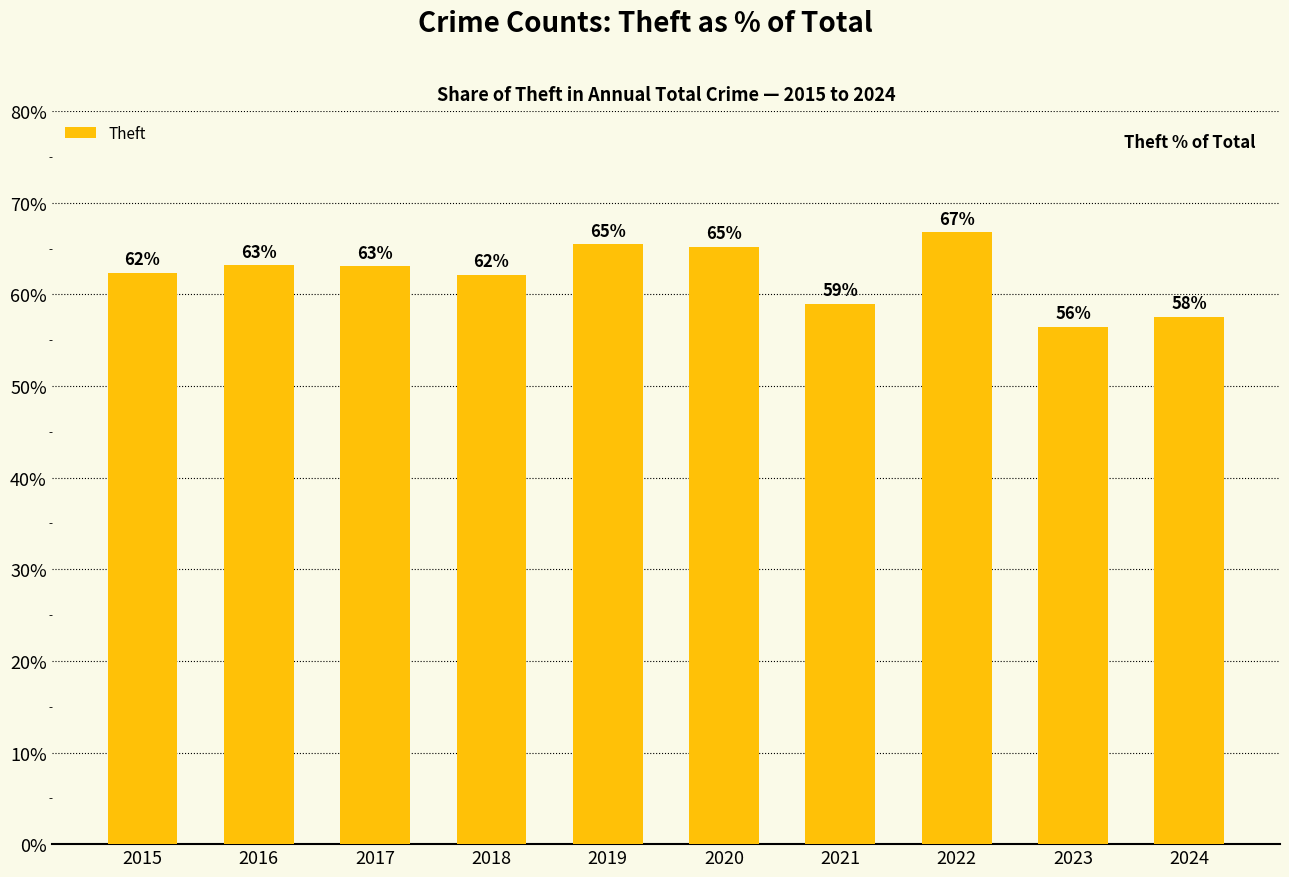

What is the sum of the values at 2023 and 2024?

114.0